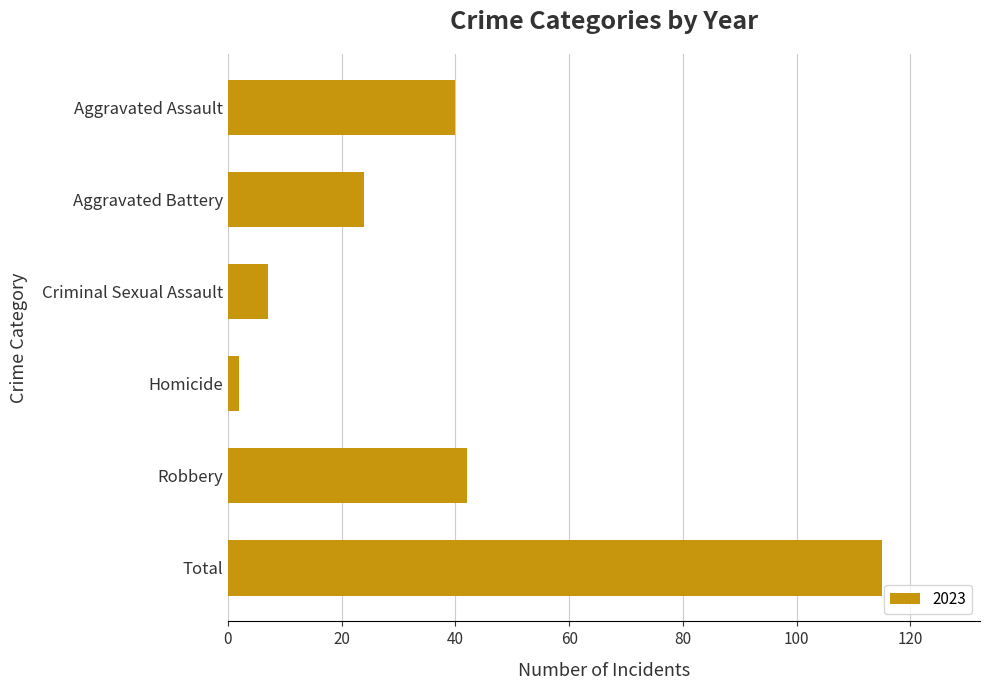

Which category has the highest value across all series?

Total